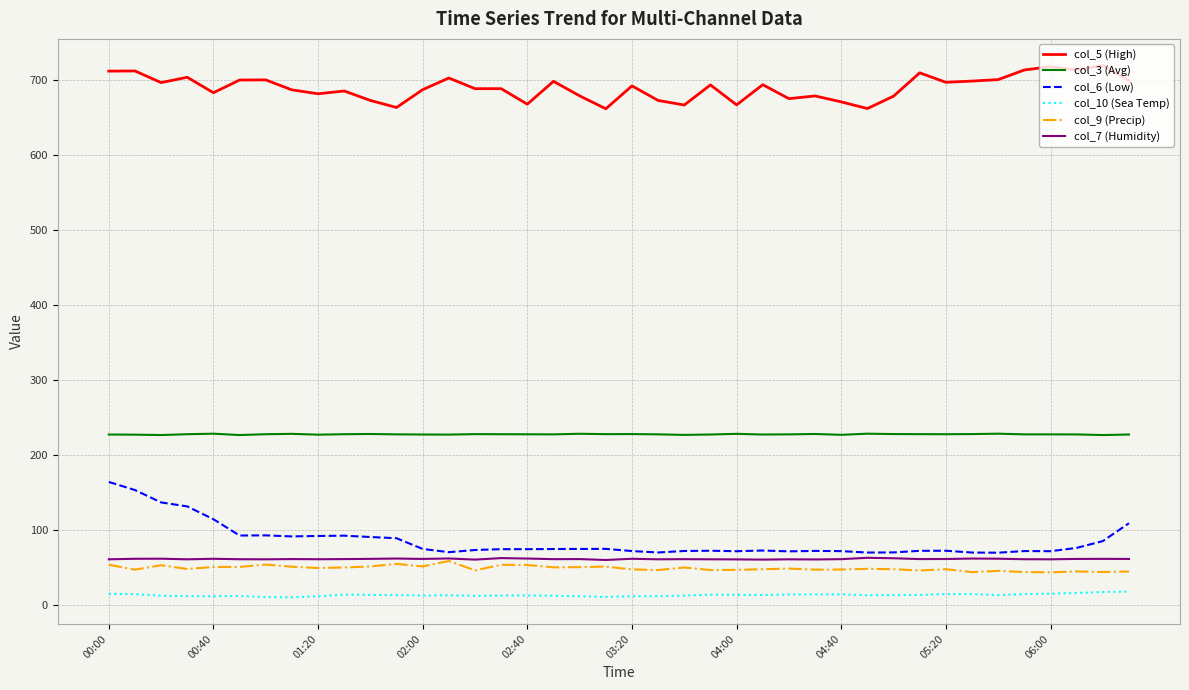

Which series has the largest total across all categories?

col_5 (High)